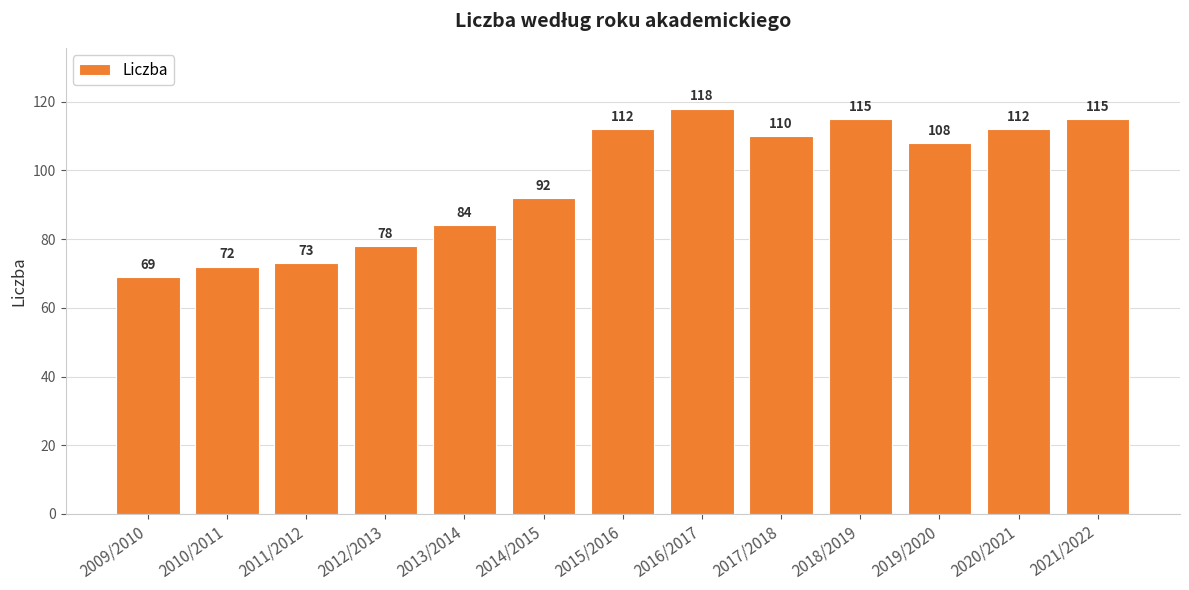

What is the label of the 10th bar from the left?

2018/2019